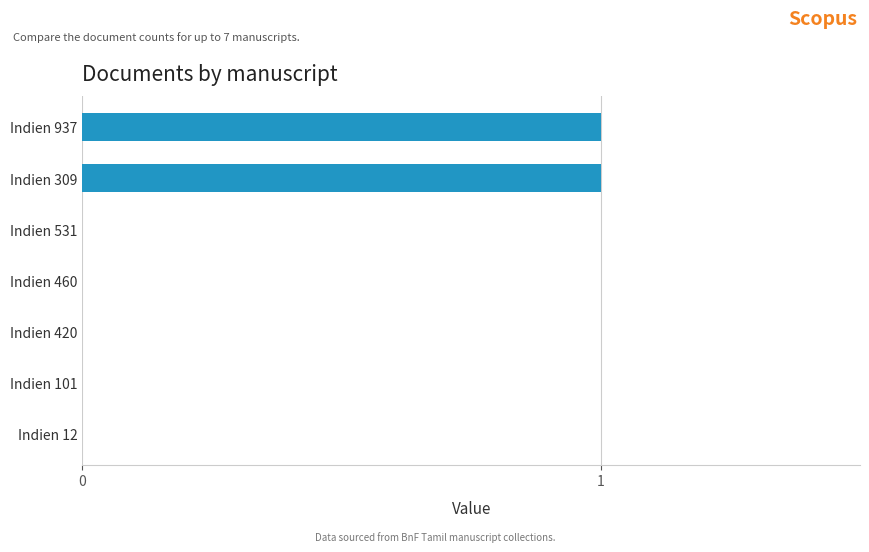

Is it true that the value at Indien 531 is 1?

False